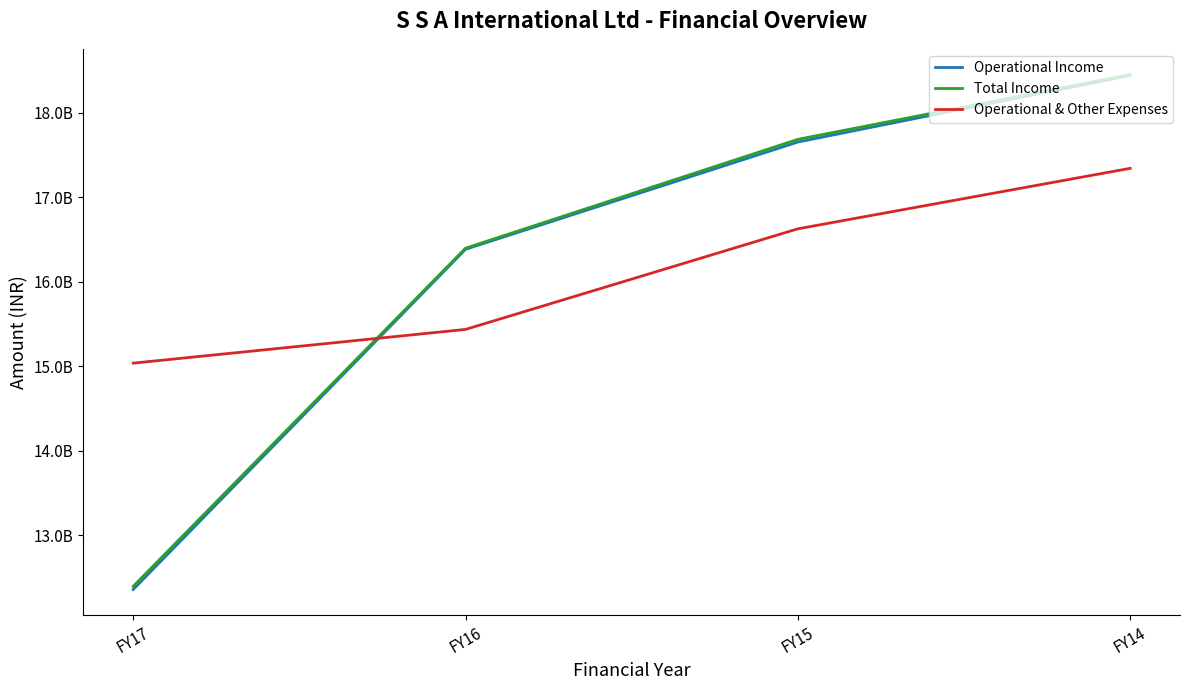

What is the greatest value displayed?

18450097762